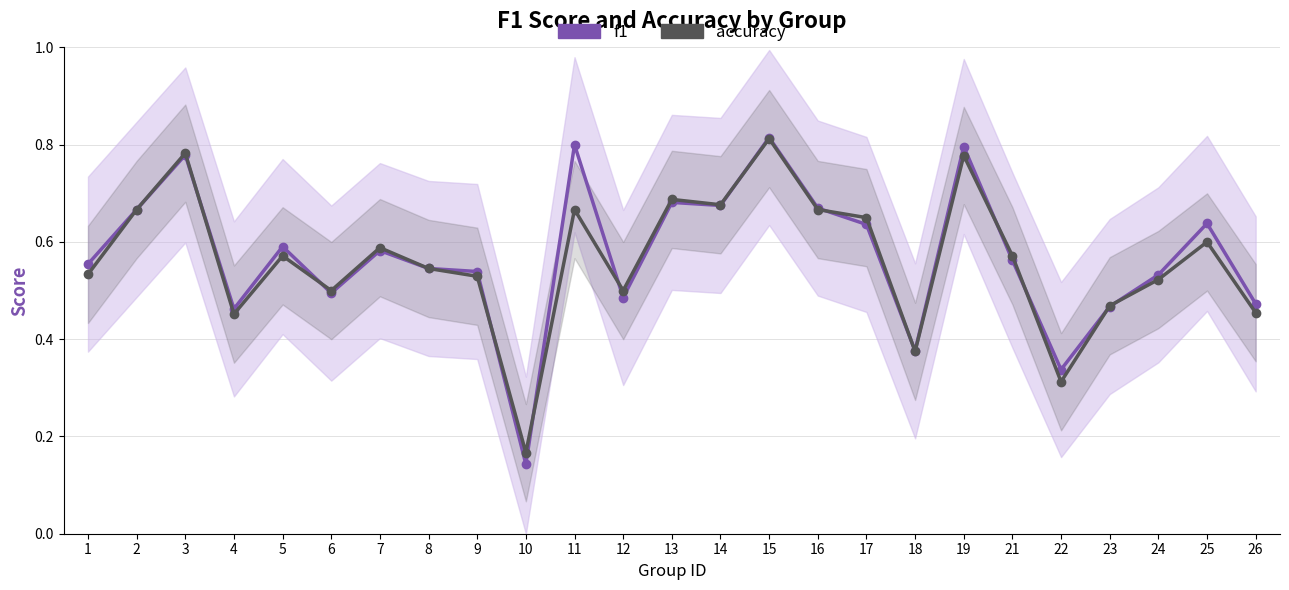

At which label does f1 reach its minimum?

10